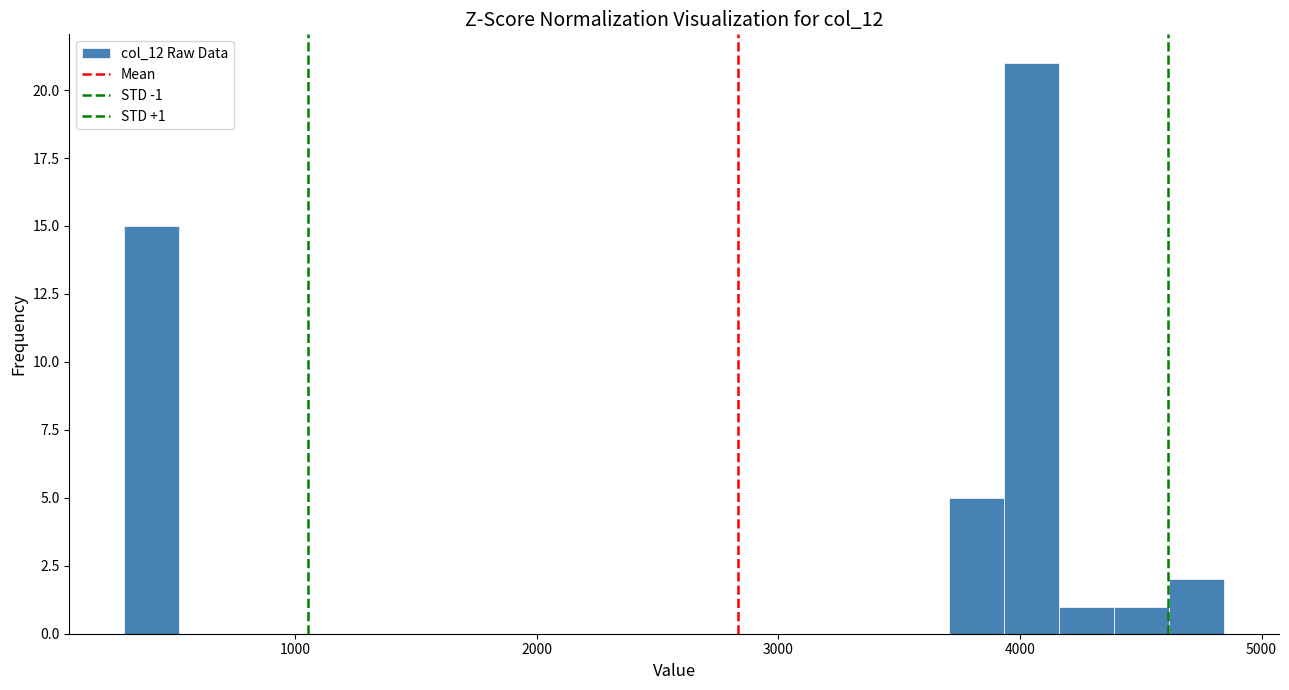

Read against the x-axis, roughly where is the centre of the tallest bar?

4000